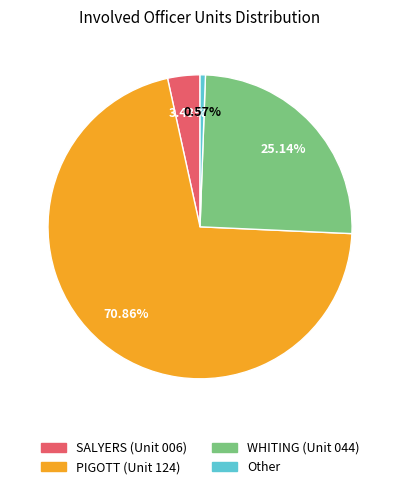

Is there any slice that represents more than half of the pie?

Yes